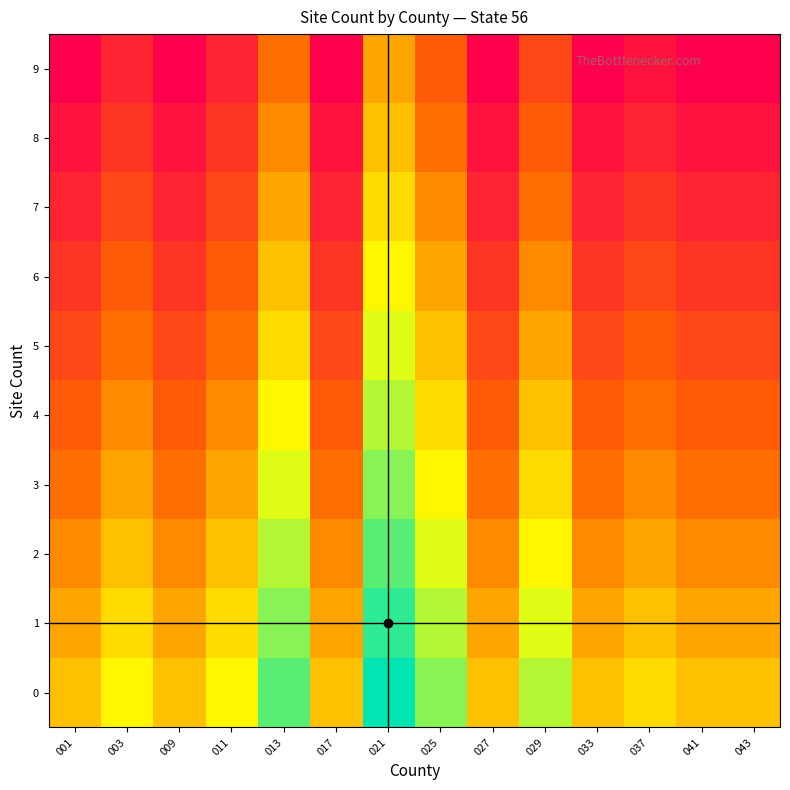

What is the spread (max minus min) of values at 043?

9